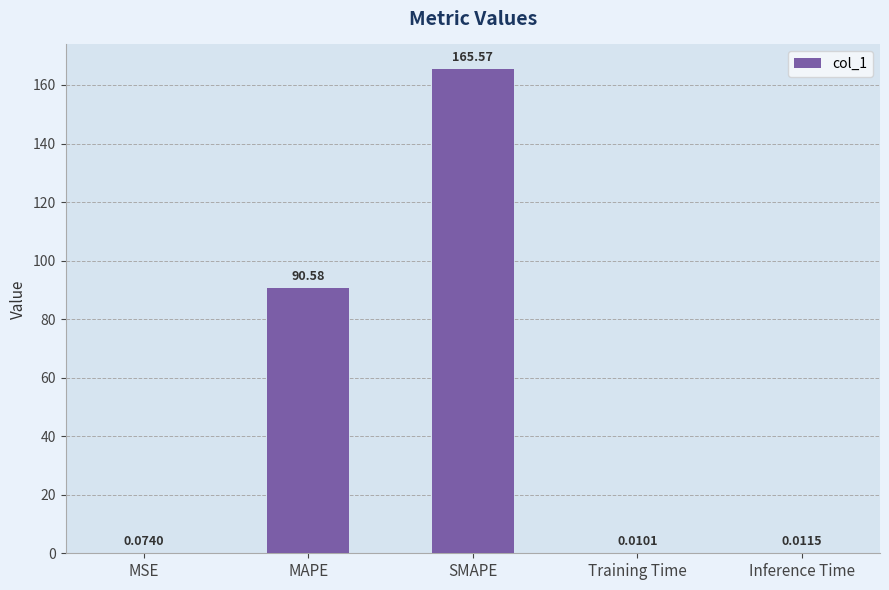

Does the chart contain stacked bars?

No